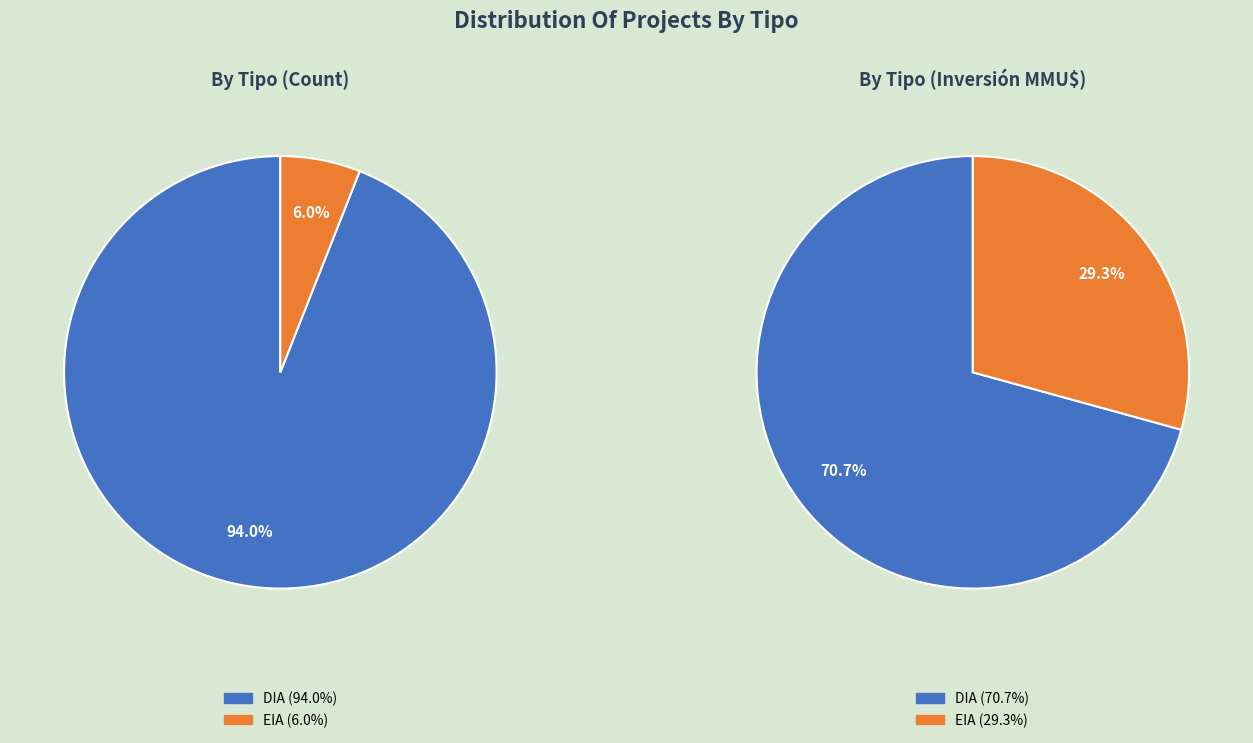

The DIA slice represents 89% of the pie. True or false?

False